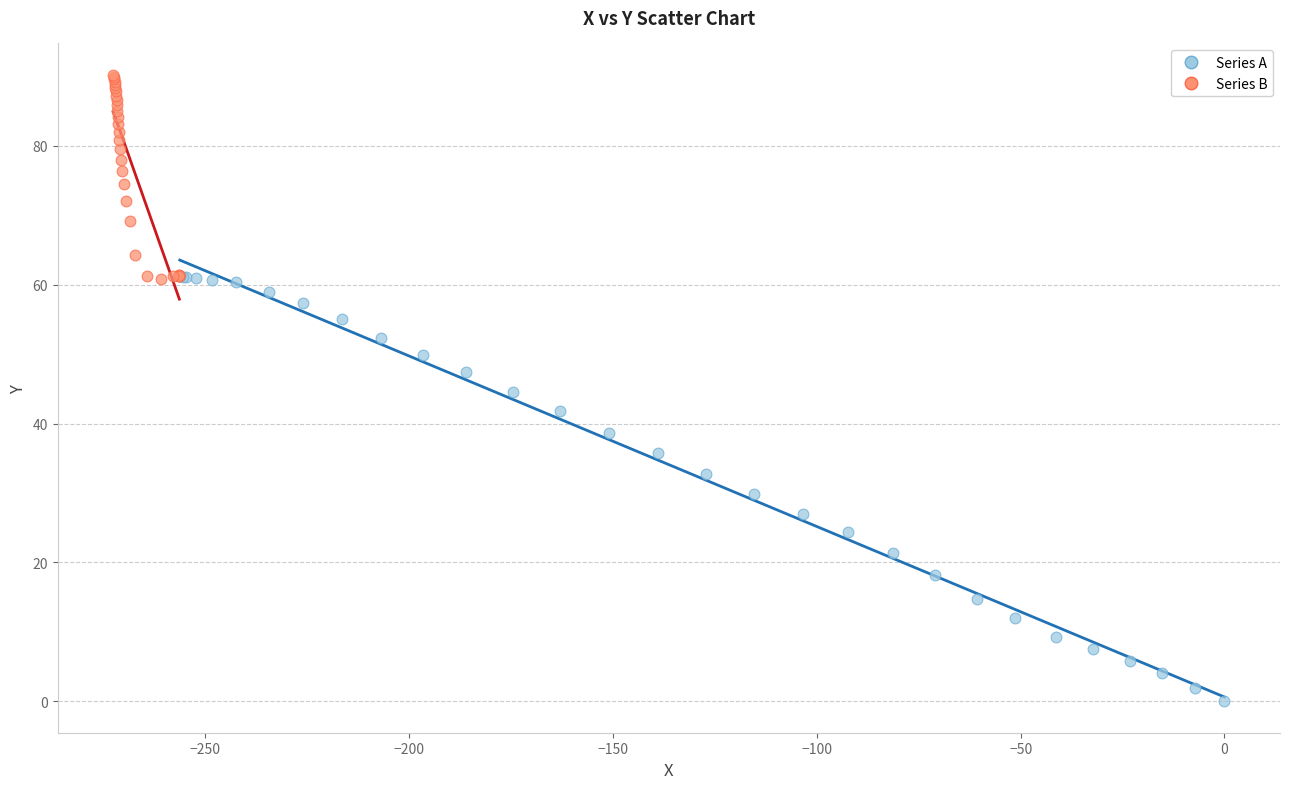

Which series has the largest Y range (max minus min)?

Series A